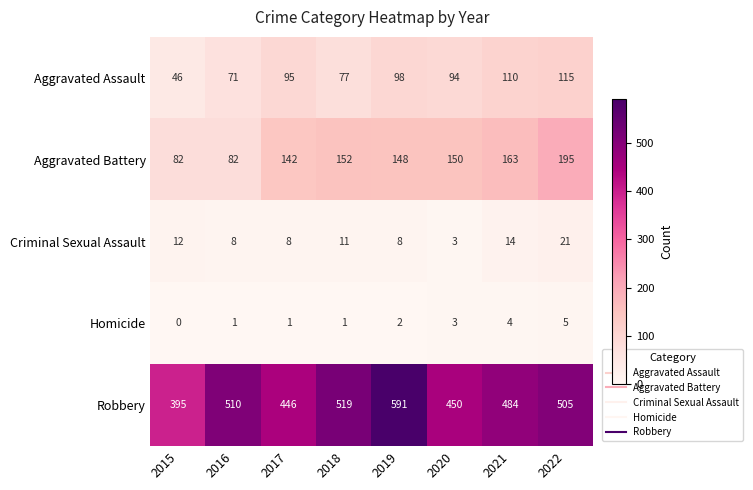

What is the total value across all series at 2015?

535